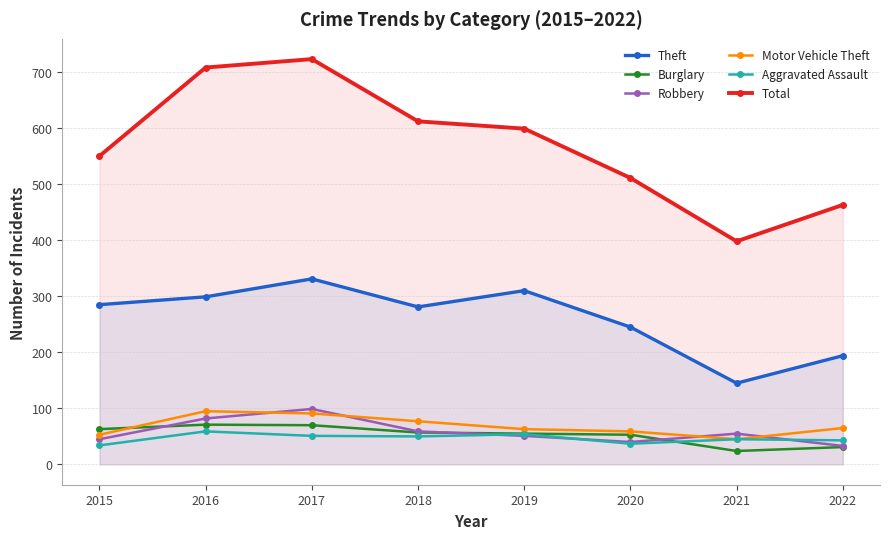

What is the maximum value shown in the chart?

723